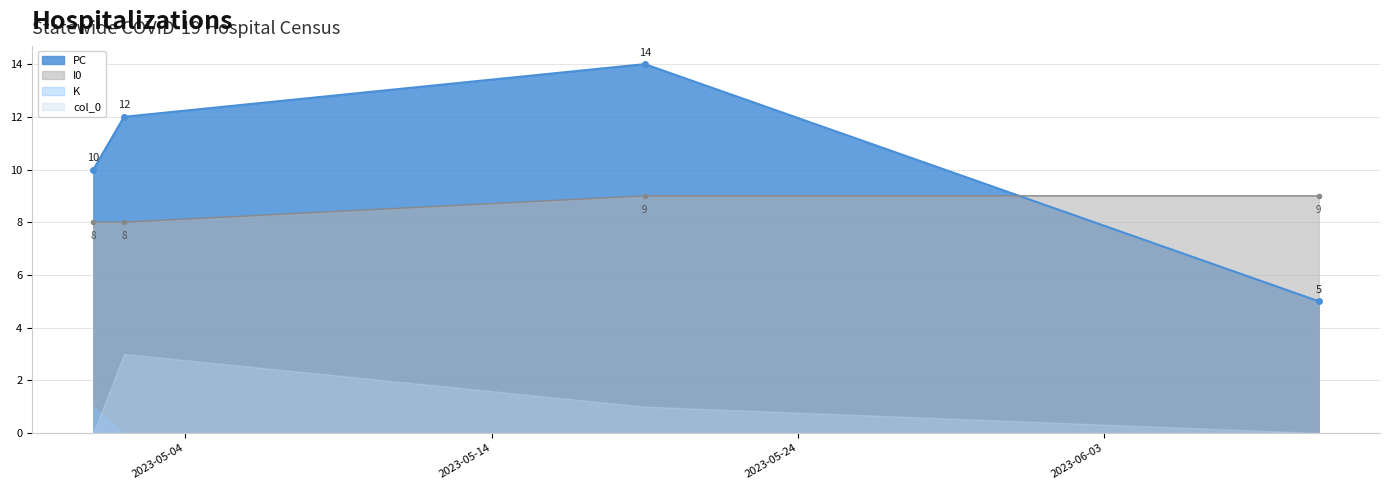

What is the value of the I0 point at the 4th from the left?

9